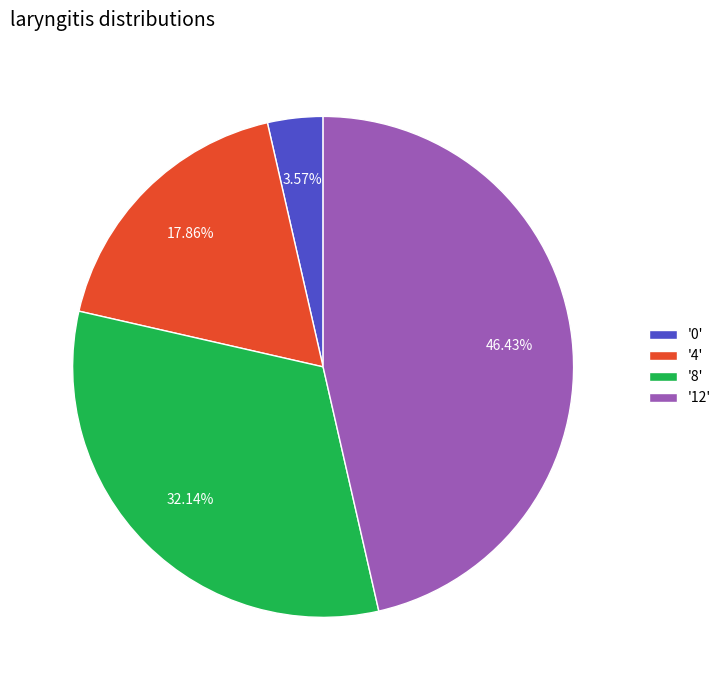

Is there a majority slice in this chart?

No